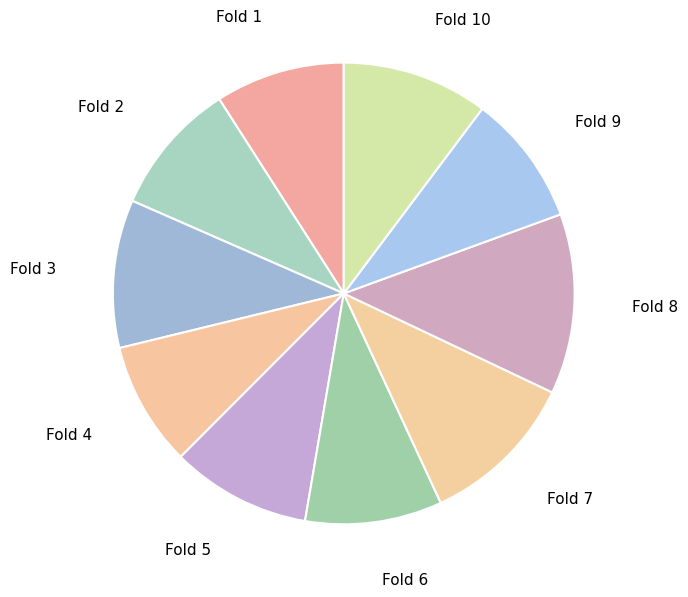

Is there any slice that represents more than half of the pie?

No